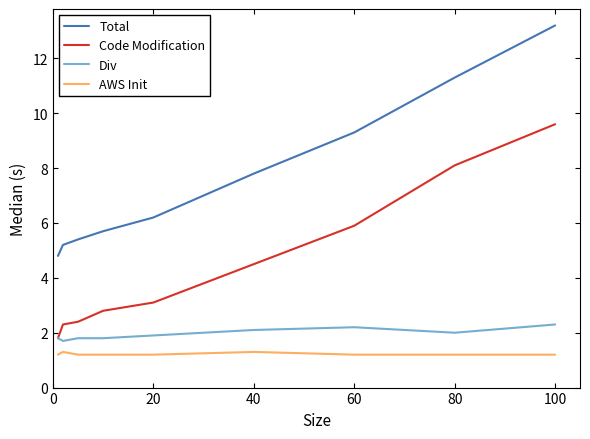

List the series in order of their peak value, lowest first.

AWS Init, Div, Code Modification, Total